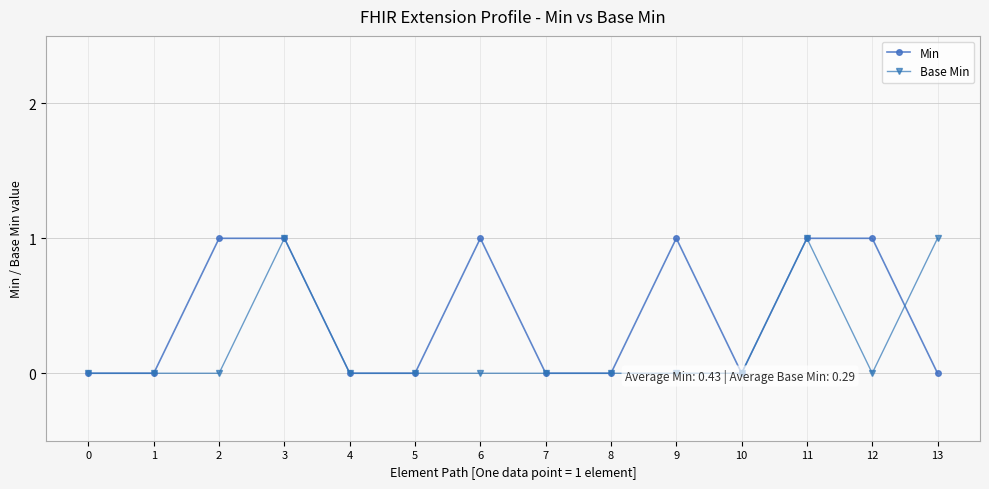

Count the Base Min values in the range 0 to 1.

14